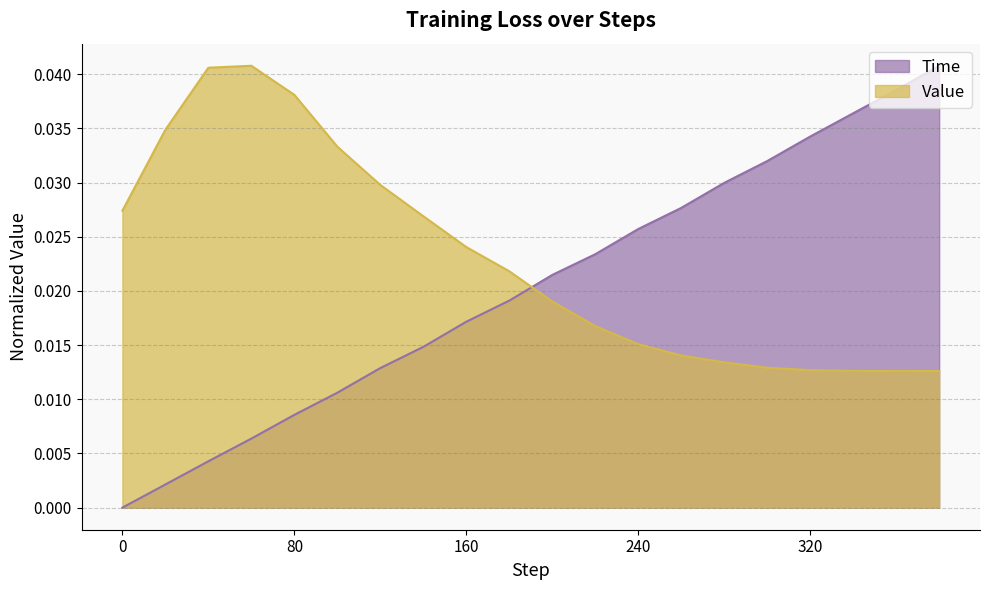

True or false: Time has more than 0 points higher than both neighbors.

False